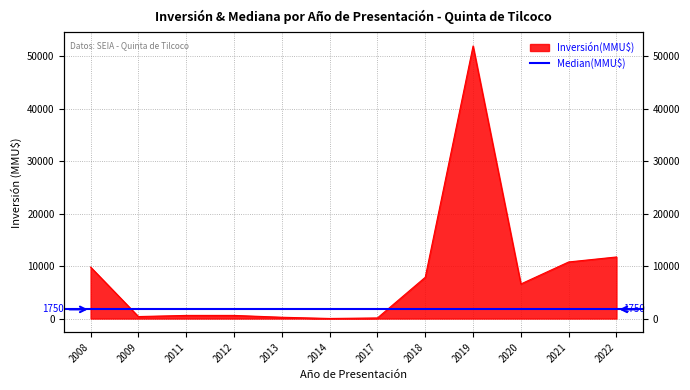

What is the change in value from 2008 to 2018?

-1946